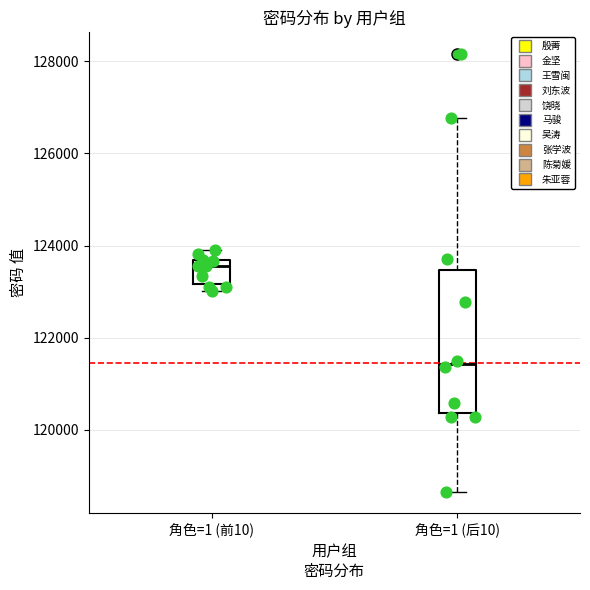

Reading left to right, transcribe this box plot: for each box, give where its median line is, the range the box spans, and where its two whiskers end, as read against the y-axis. The values are not printed on the chart, so give them approximately, as read against the axis.

角色=1 (前10): median 123600 (just below the box's upper edge), box 123200 to 123600, whiskers 123000 to 124000
角色=1 (后10): median 121400, box 120400 to 123400, whiskers 118600 to 126800